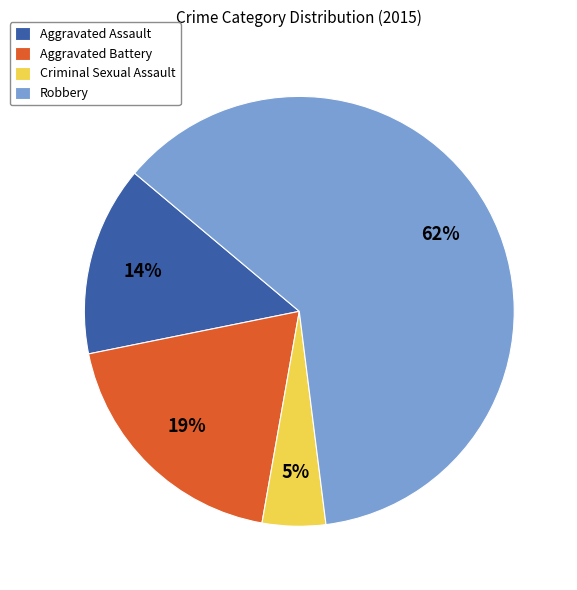

Which slice represents more than half of the pie?

Robbery